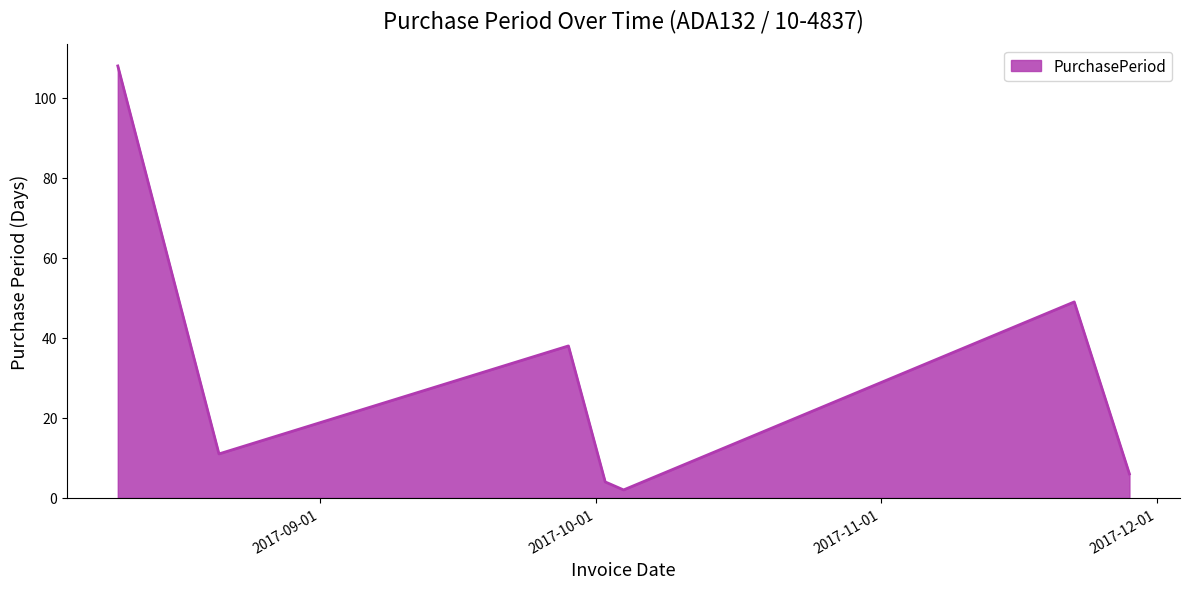

What is the difference between the second highest and minimum values?

47